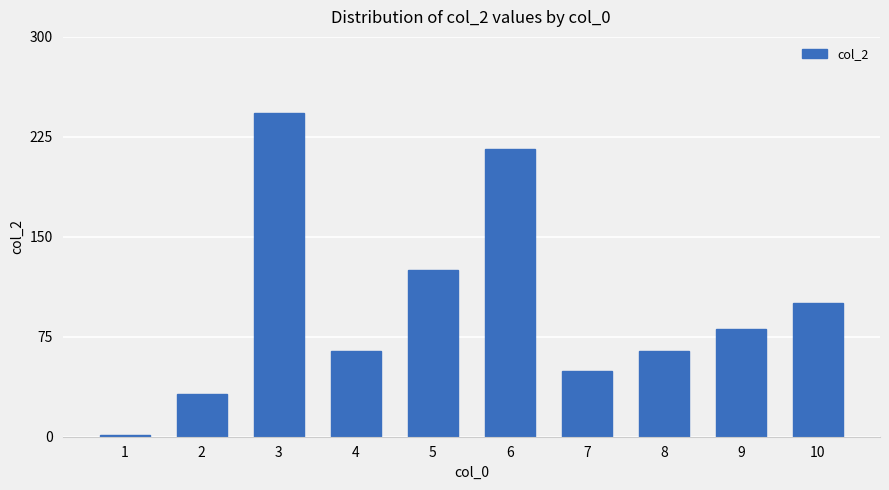

What is the sum of all values?

975